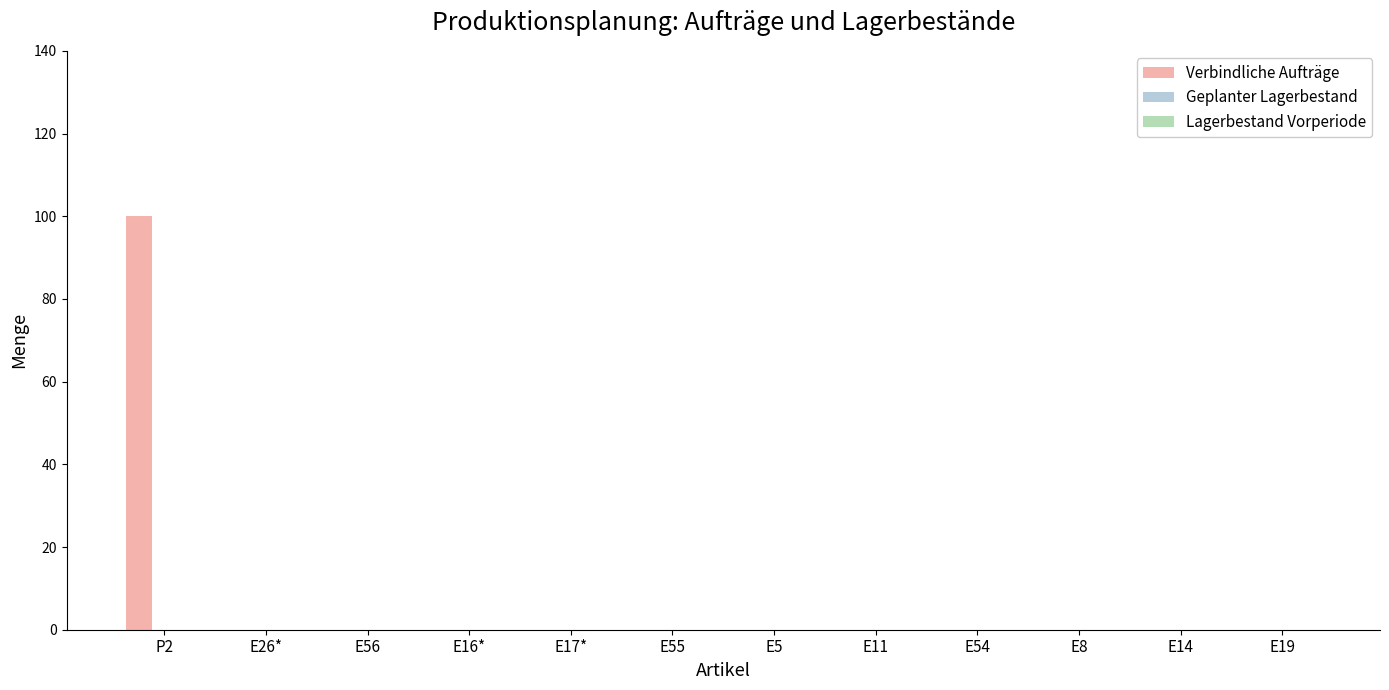

What is the change in value from P2 to E54?

-100